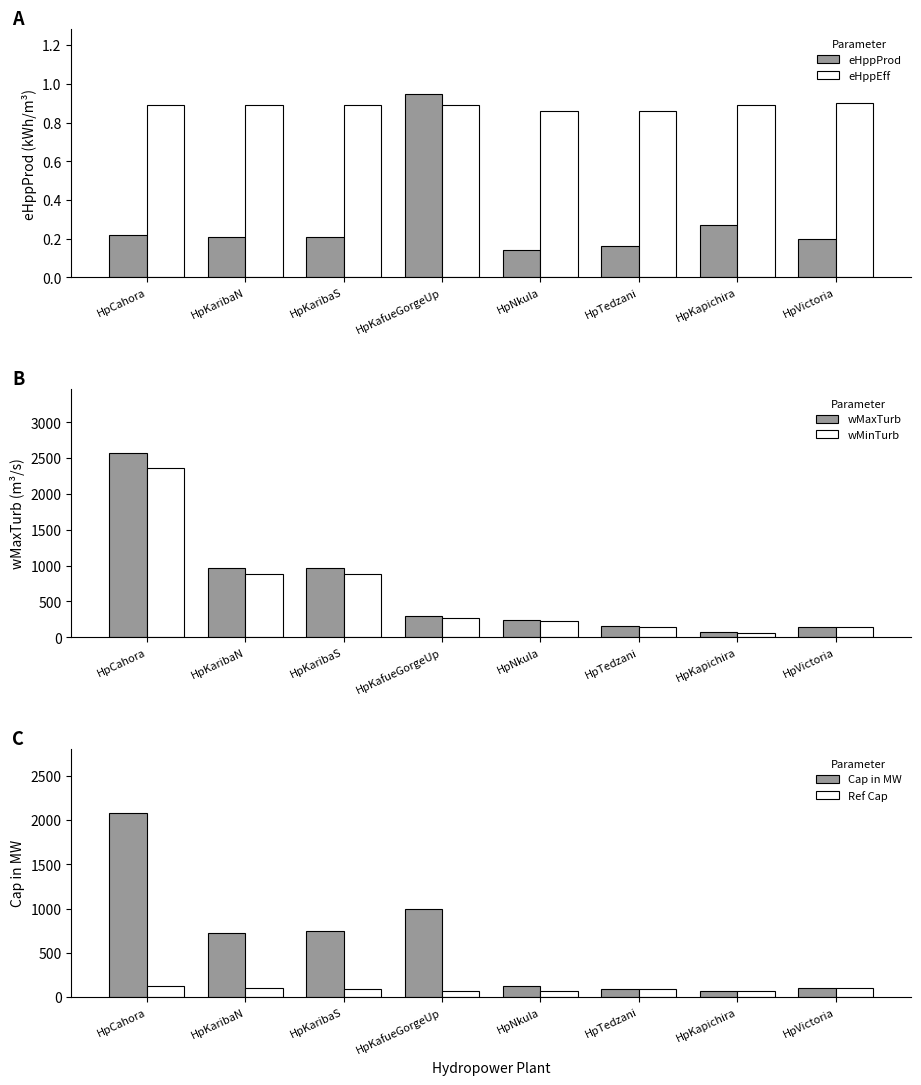

At which label does Cap in MW reach its minimum?

HpKapichira